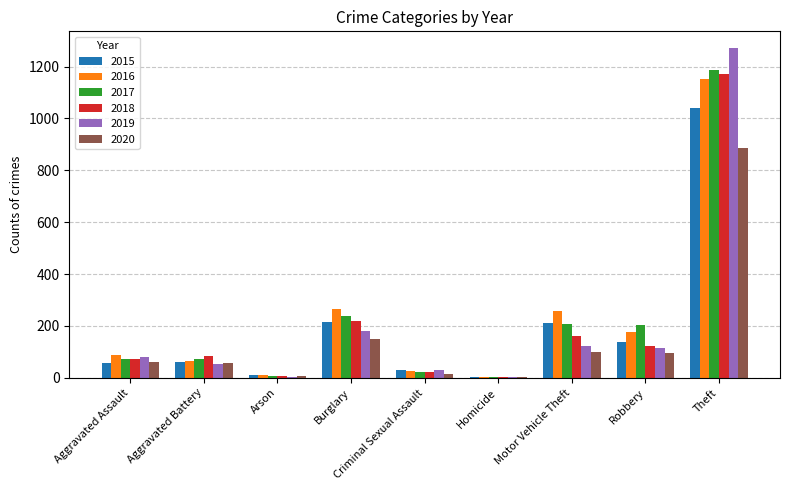

How many categories are shown in the chart?

9